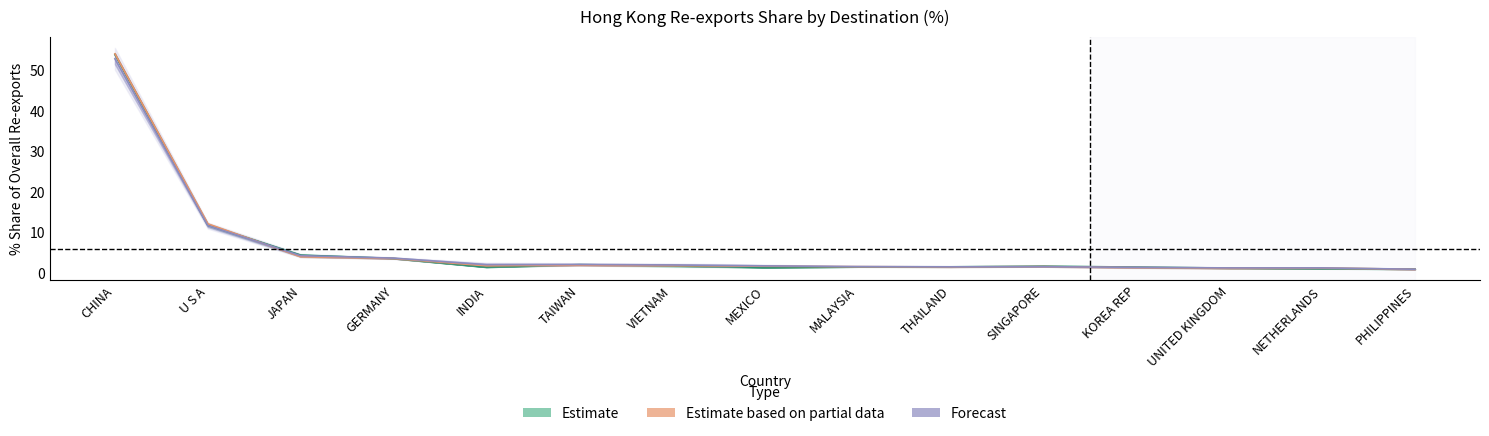

Is the value of 201612_% Share at VIETNAM greater than the value of 201808_% Share at PHILIPPINES?

Yes